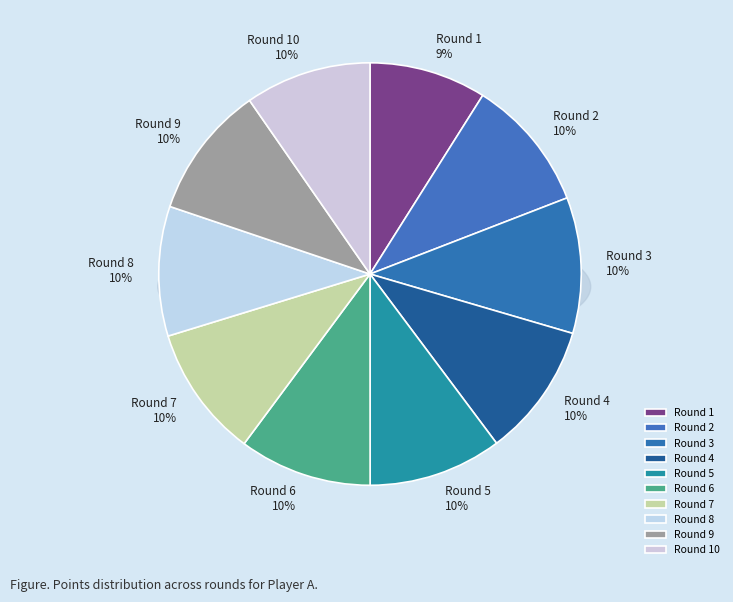

Is there a majority slice in this chart?

No